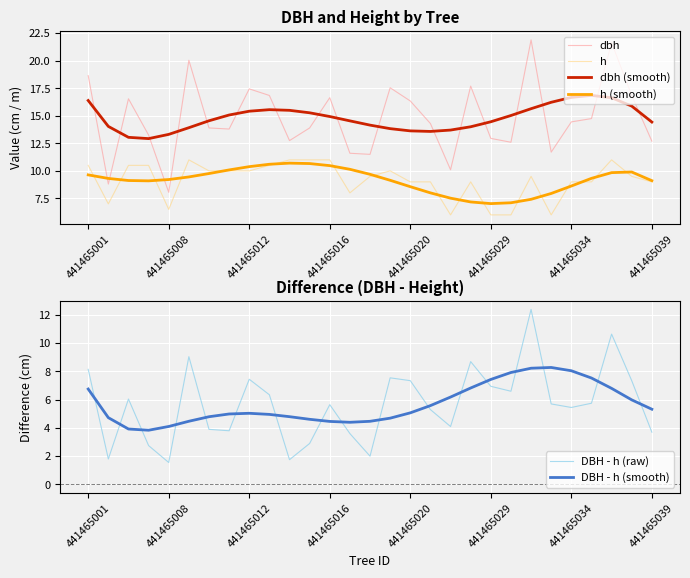

True or false: dbh and DBH - h (raw) intersect in this chart.

False